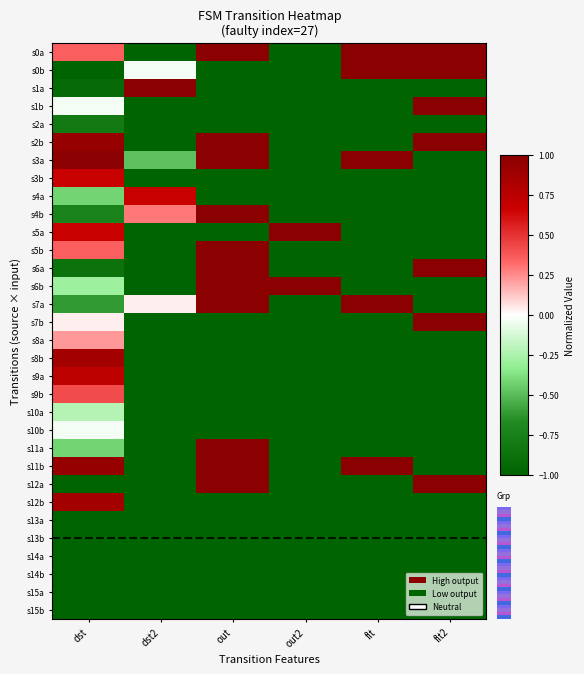

Reading right to left, extract all data points from this chart.

s0a: flt2=1.0	flt=1.0	out2=-1.0	out=1.0	dst2=-1.0	dst=0.4
s0b: flt2=1.0	flt=1.0	out2=-1.0	out=-1.0	dst2=-0.0	dst=-1.0
s1a: flt2=-1.0	flt=-1.0	out2=-1.0	out=-1.0	dst2=1.0	dst=-0.9
s1b: flt2=1.0	flt=-1.0	out2=-1.0	out=-1.0	dst2=-1.0	dst=-0.0
s2a: flt2=-1.0	flt=-1.0	out2=-1.0	out=-1.0	dst2=-1.0	dst=-0.8
s2b: flt2=1.0	flt=-1.0	out2=-1.0	out=1.0	dst2=-1.0	dst=0.9
s3a: flt2=-1.0	flt=1.0	out2=-1.0	out=1.0	dst2=-0.5	dst=1.0
s3b: flt2=-1.0	flt=-1.0	out2=-1.0	out=-1.0	dst2=-1.0	dst=0.7
s4a: flt2=-1.0	flt=-1.0	out2=-1.0	out=-1.0	dst2=0.7	dst=-0.4
s4b: flt2=-1.0	flt=-1.0	out2=-1.0	out=1.0	dst2=0.3	dst=-0.7
s5a: flt2=-1.0	flt=-1.0	out2=1.0	out=-1.0	dst2=-1.0	dst=0.7
s5b: flt2=-1.0	flt=-1.0	out2=-1.0	out=1.0	dst2=-1.0	dst=0.4
s6a: flt2=1.0	flt=-1.0	out2=-1.0	out=1.0	dst2=-1.0	dst=-0.9
s6b: flt2=-1.0	flt=-1.0	out2=1.0	out=1.0	dst2=-1.0	dst=-0.3
s7a: flt2=-1.0	flt=1.0	out2=-1.0	out=1.0	dst2=0.0	dst=-0.6
s7b: flt2=1.0	flt=-1.0	out2=-1.0	out=-1.0	dst2=-1.0	dst=0.0
s8a: flt2=-1.0	flt=-1.0	out2=-1.0	out=-1.0	dst2=-1.0	dst=0.2
s8b: flt2=-1.0	flt=-1.0	out2=-1.0	out=-1.0	dst2=-1.0	dst=0.9
s9a: flt2=-1.0	flt=-1.0	out2=-1.0	out=-1.0	dst2=-1.0	dst=0.7
s9b: flt2=-1.0	flt=-1.0	out2=-1.0	out=-1.0	dst2=-1.0	dst=0.4
s10a: flt2=-1.0	flt=-1.0	out2=-1.0	out=-1.0	dst2=-1.0	dst=-0.2
s10b: flt2=-1.0	flt=-1.0	out2=-1.0	out=-1.0	dst2=-1.0	dst=-0.0
s11a: flt2=-1.0	flt=-1.0	out2=-1.0	out=1.0	dst2=-1.0	dst=-0.4
s11b: flt2=-1.0	flt=1.0	out2=-1.0	out=1.0	dst2=-1.0	dst=0.9
s12a: flt2=1.0	flt=-1.0	out2=-1.0	out=1.0	dst2=-1.0	dst=-1.0
s12b: flt2=-1.0	flt=-1.0	out2=-1.0	out=-1.0	dst2=-1.0	dst=0.9
s13a: flt2=-1.0	flt=-1.0	out2=-1.0	out=-1.0	dst2=-1.0	dst=-1.0
s13b: flt2=-1.0	flt=-1.0	out2=-1.0	out=-1.0	dst2=-1.0	dst=-1.0
s14a: flt2=-1.0	flt=-1.0	out2=-1.0	out=-1.0	dst2=-1.0	dst=-1.0
s14b: flt2=-1.0	flt=-1.0	out2=-1.0	out=-1.0	dst2=-1.0	dst=-1.0
s15a: flt2=-1.0	flt=-1.0	out2=-1.0	out=-1.0	dst2=-1.0	dst=-1.0
s15b: flt2=-1.0	flt=-1.0	out2=-1.0	out=-1.0	dst2=-1.0	dst=-1.0